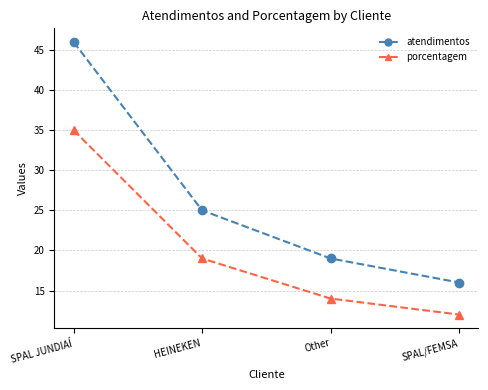

Rank the series at SPAL/FEMSA from lowest to highest value.

porcentagem, atendimentos